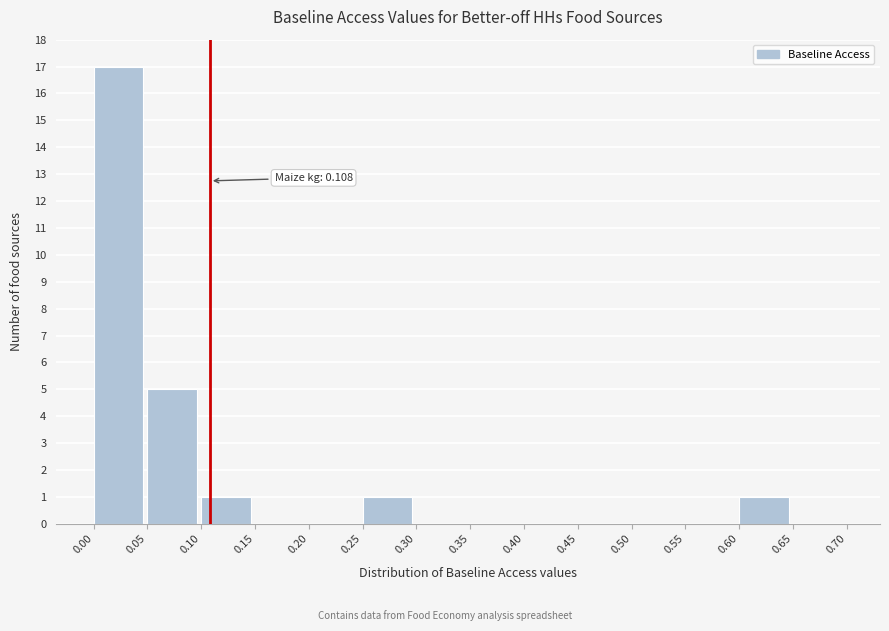

Which range on the x-axis has the tallest bar?

0.00 to 0.05